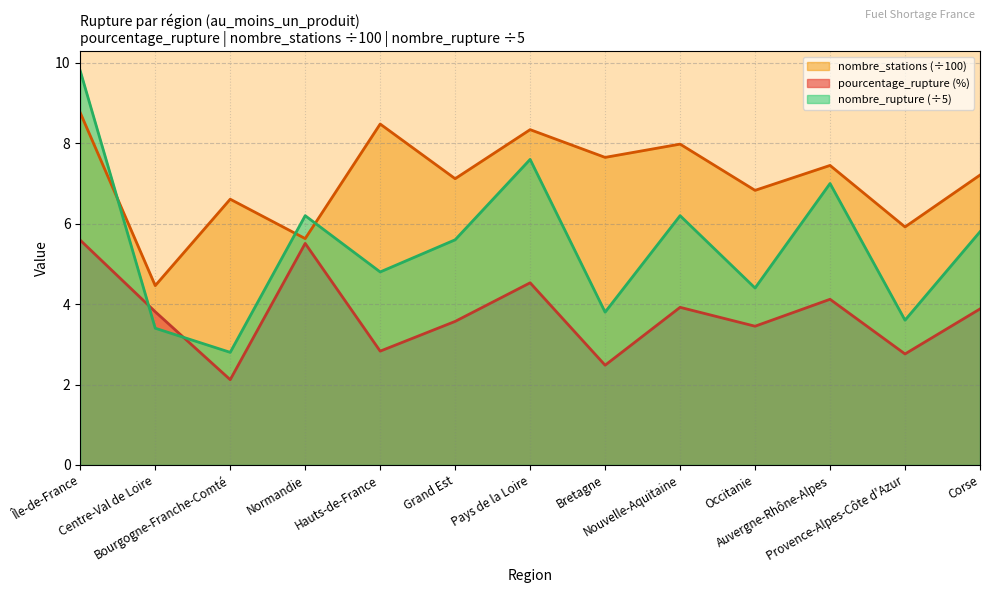

Which category has the lowest value in the nombre_stations series?

Centre-Val de Loire